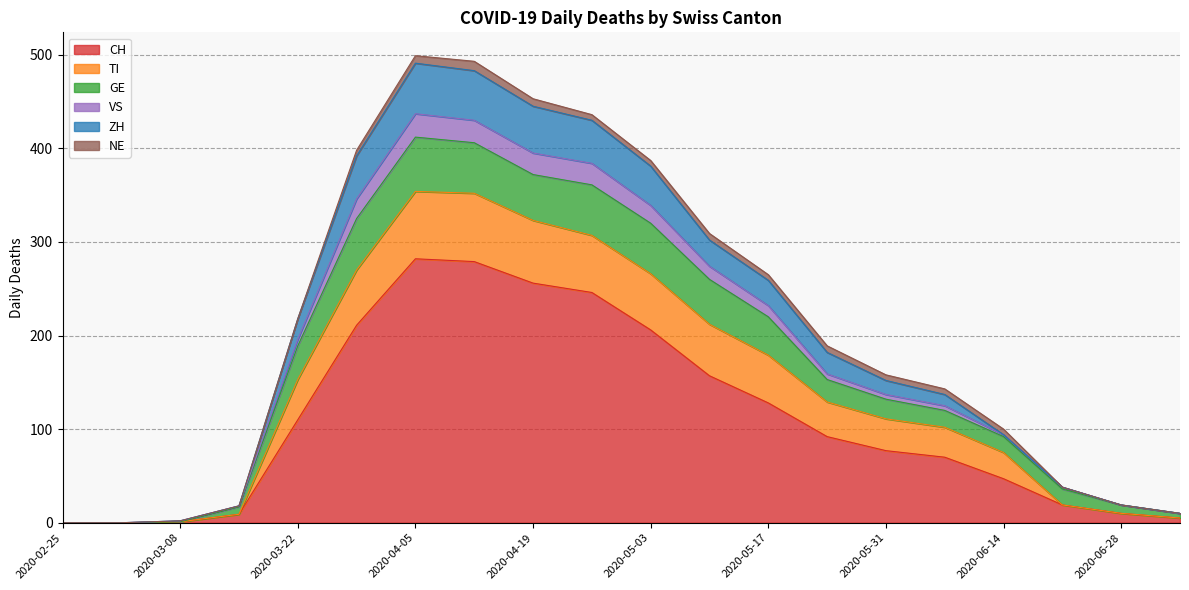

Which has a higher value, 2020-03-29 or 2020-03-08?

2020-03-29